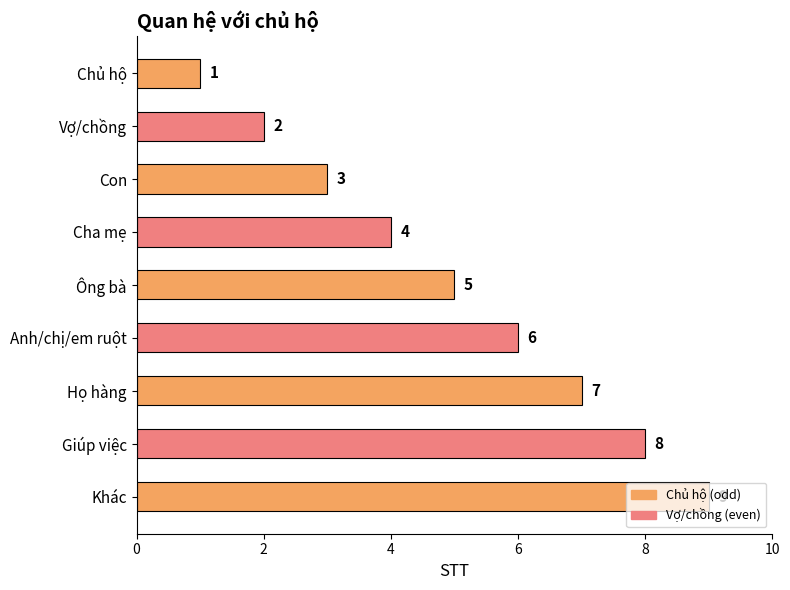

At which label is the value closest to 5?

Ông bà